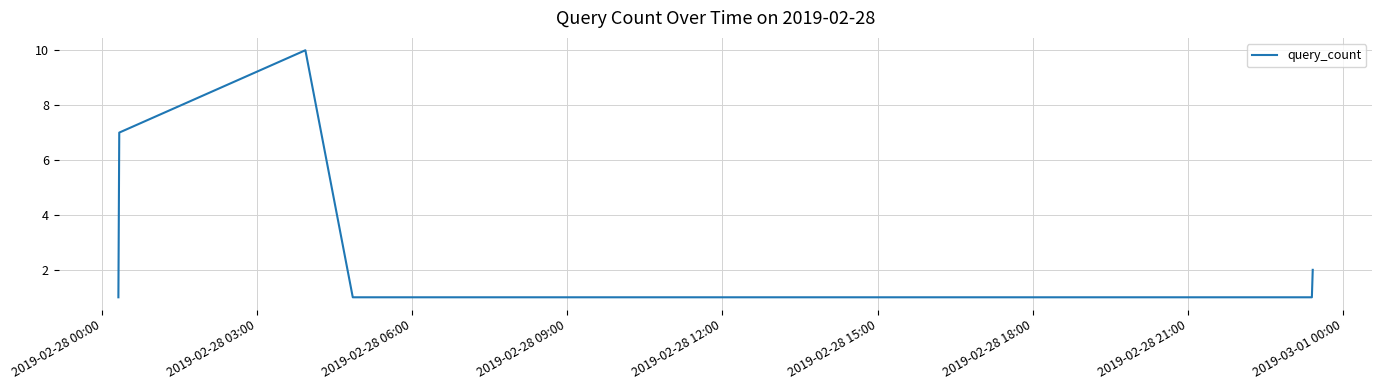

What is the greatest value displayed?

10